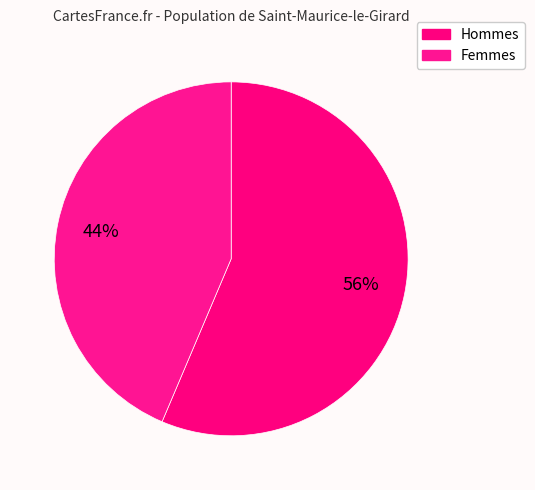

How many slices are in this pie chart?

2